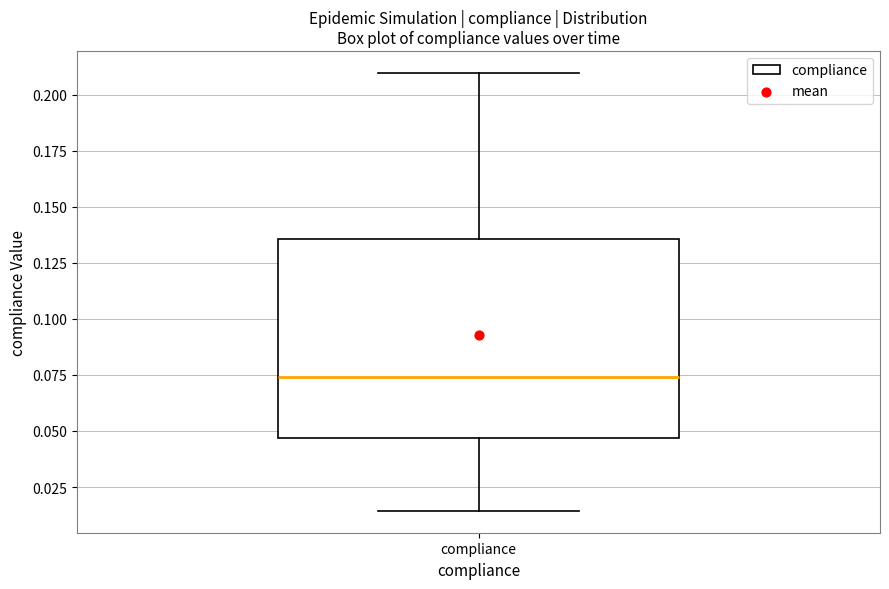

Read this box plot against the y-axis: the position of the median line, the range covered by the box, and the ends of both whiskers. The values are not printed on the chart, so give them approximately, as read against the axis.

median 0.075, box 0.045 to 0.135, whiskers 0.015 to 0.210